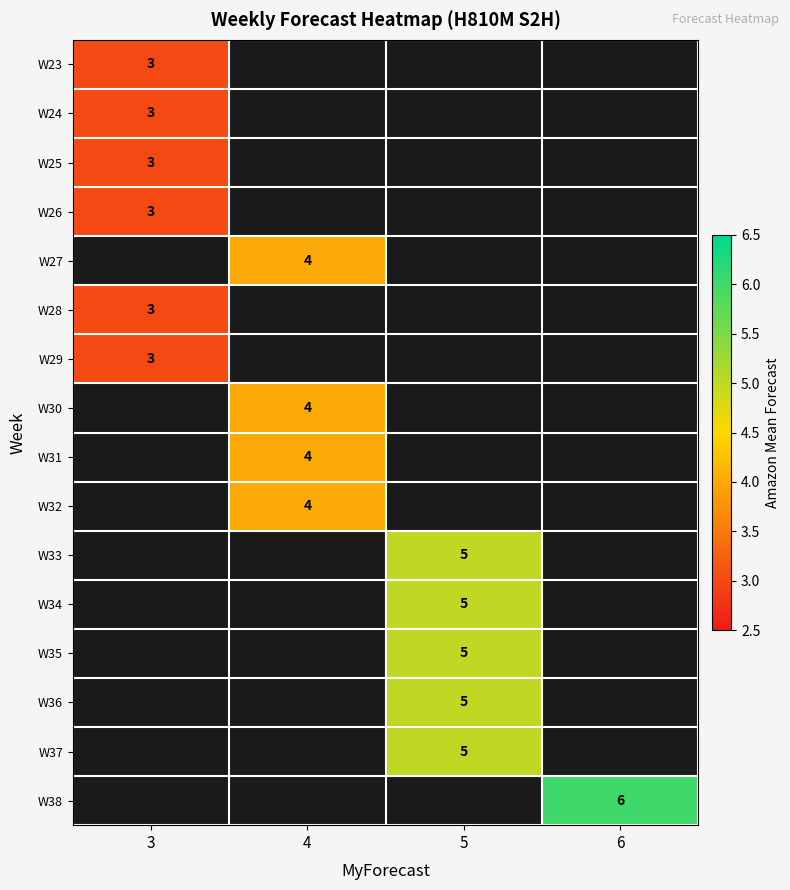

Between 4 and 5, which is larger?

5